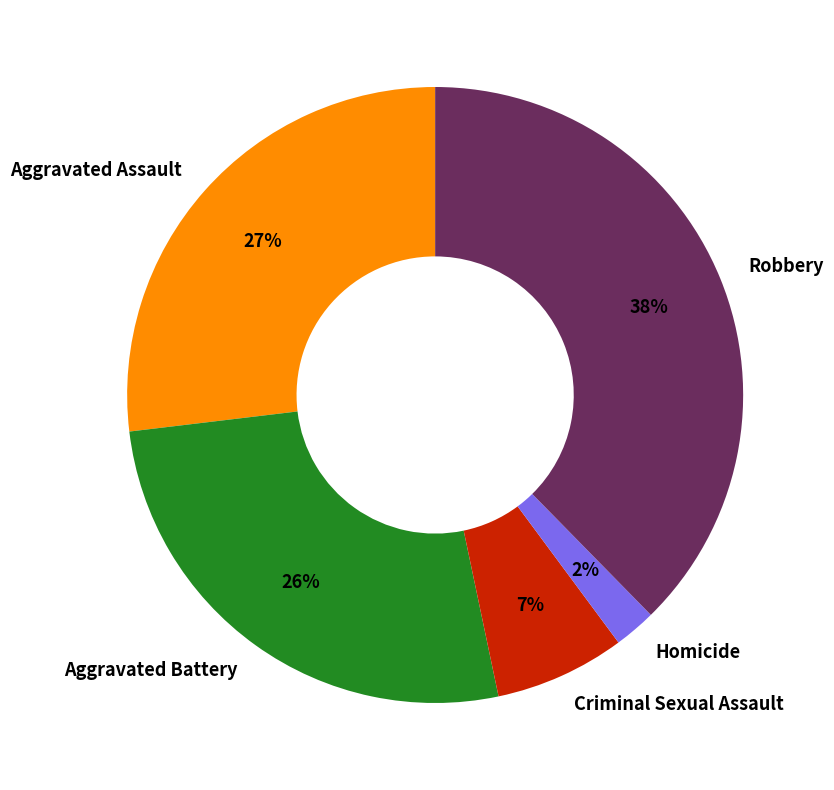

Between Robbery and Aggravated Battery, which is larger?

Robbery